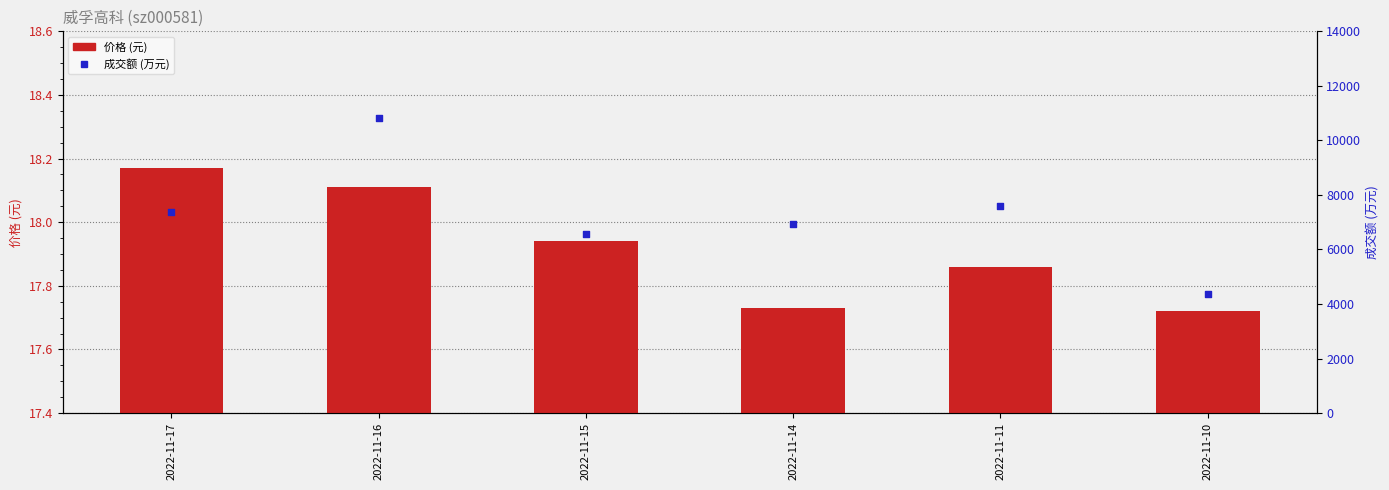

Which series reaches the minimum Y coordinate?

价格 (元)